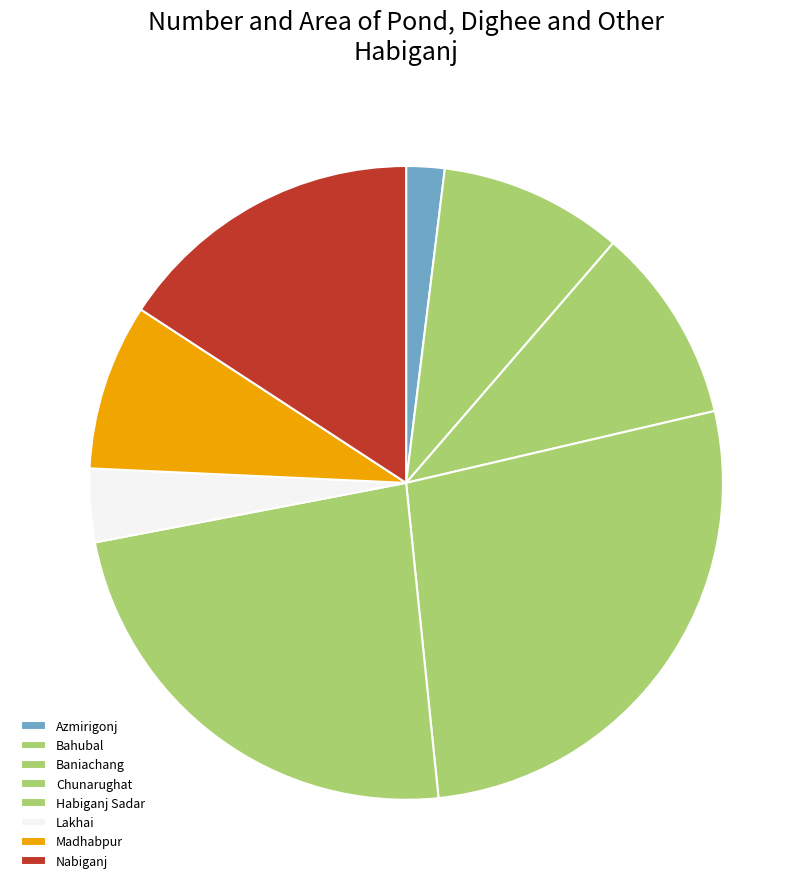

What is the change in value from Azmirigonj to Lakhai?

+578